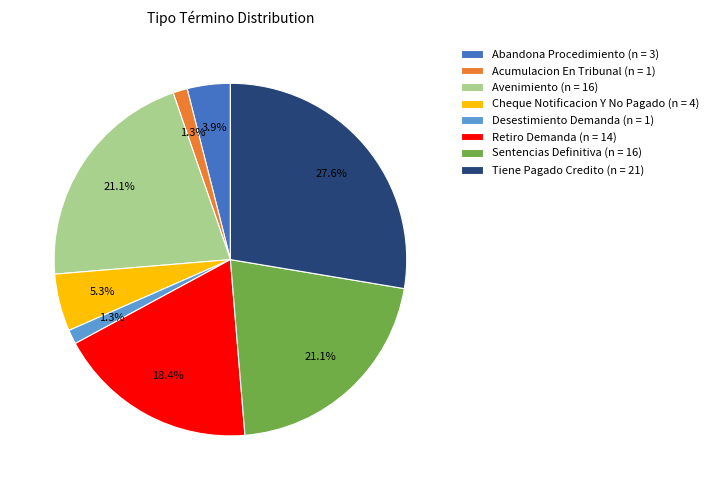

Which slice is the largest?

Tiene Pagado Credito